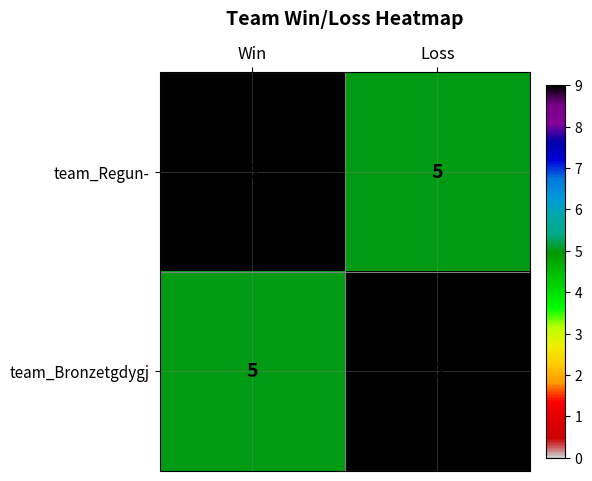

What is the difference between the highest and lowest values at Win?

4